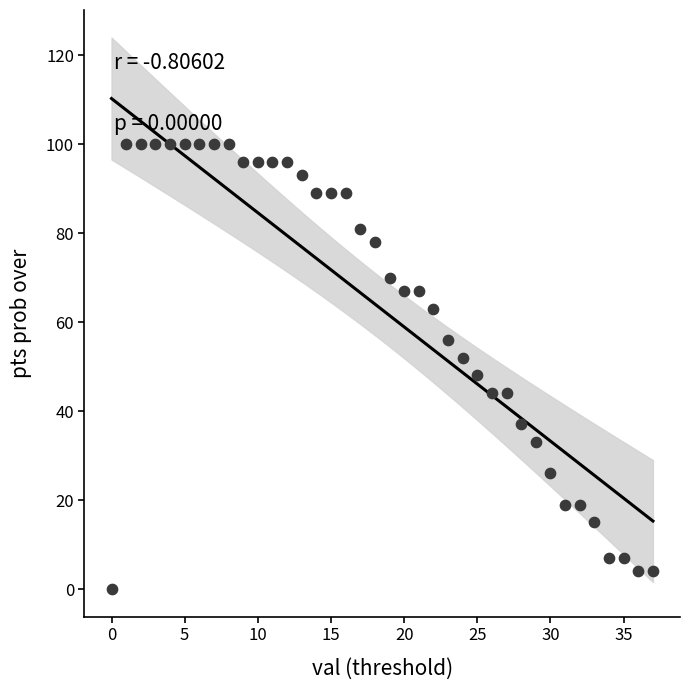

What is the range of Y values (max minus min)?

100